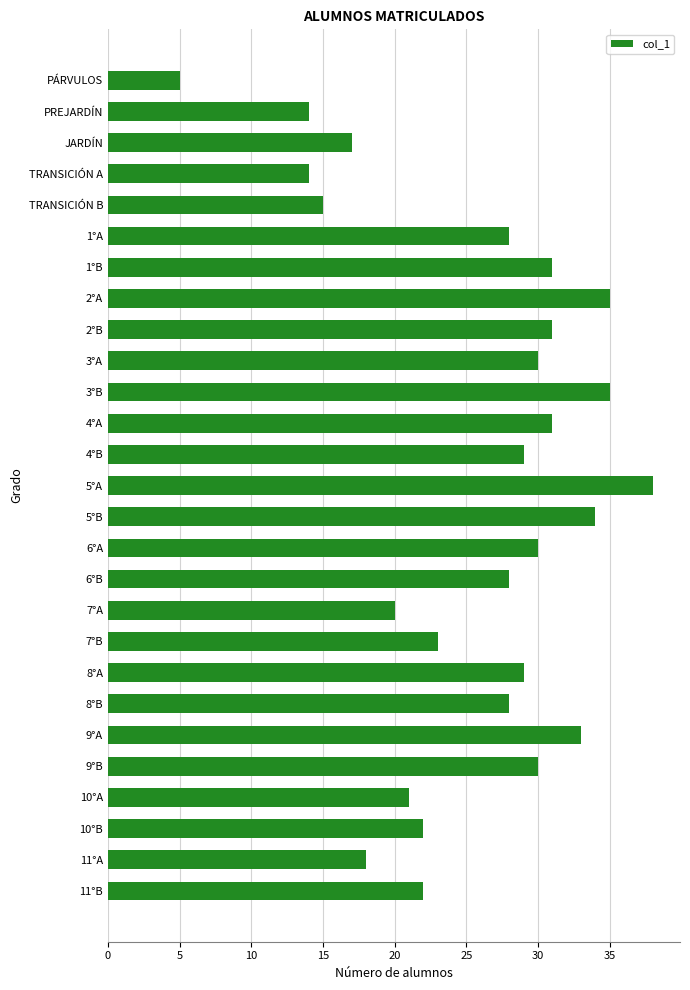

What is the sum of all values?

691